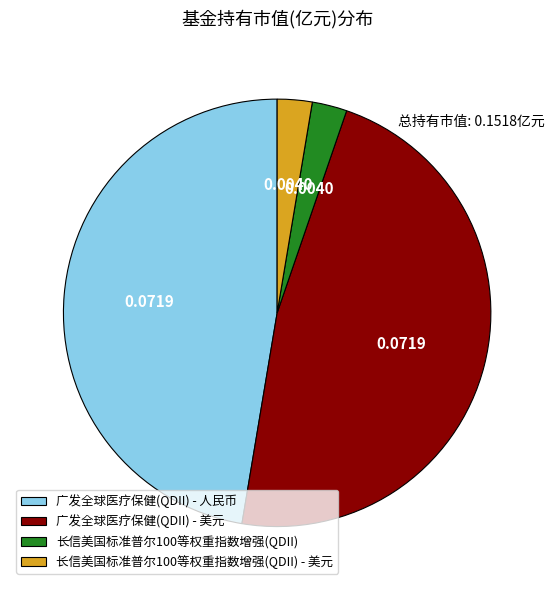

How many slices are in this pie chart?

4